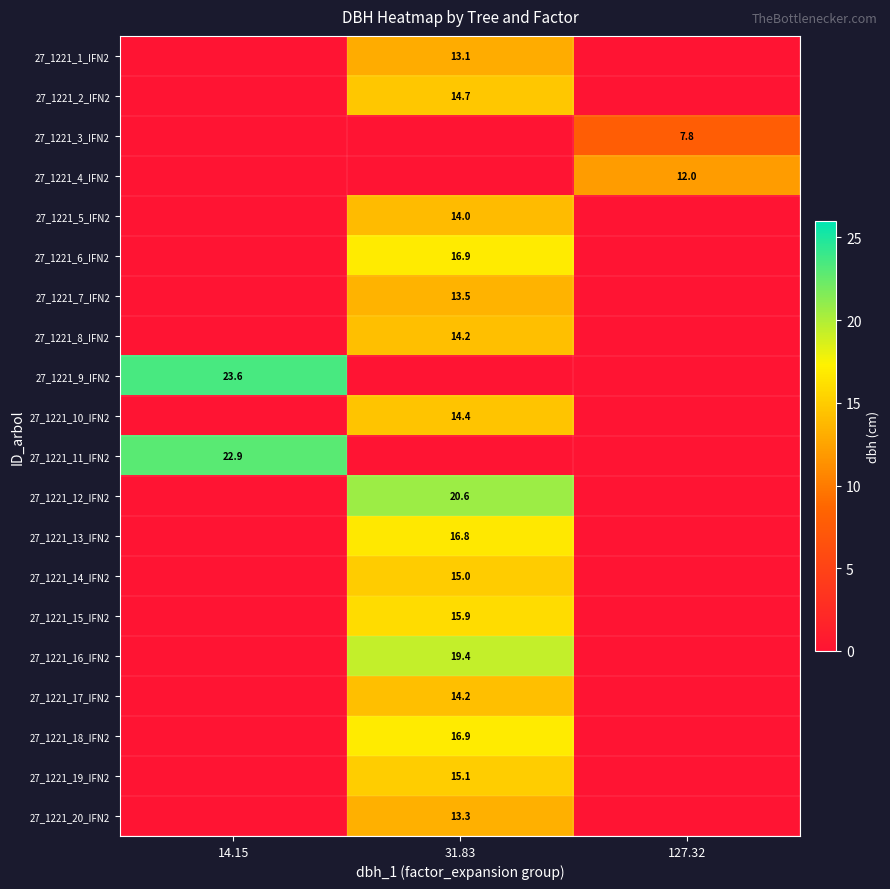

Which series has the widest spread of values?

27_1221_9_IFN2